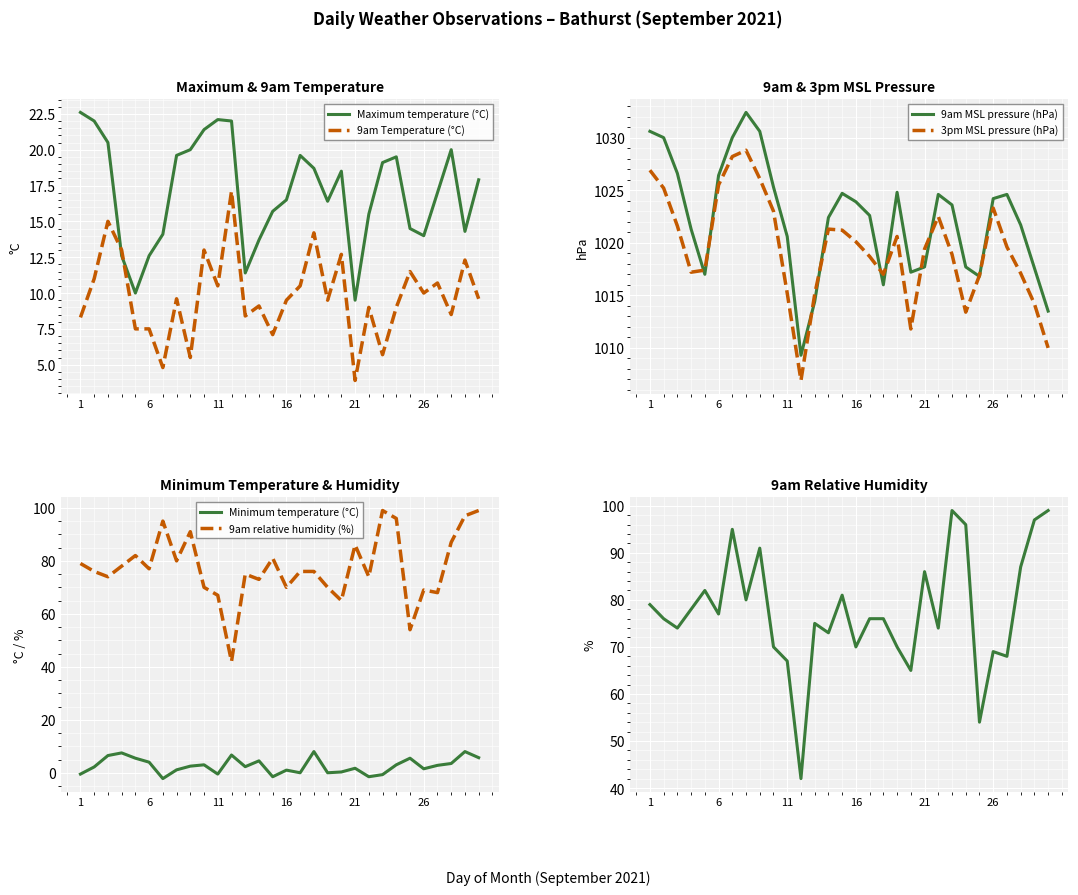

What is the highest value of the Maximum temperature (°C) series?

22.6